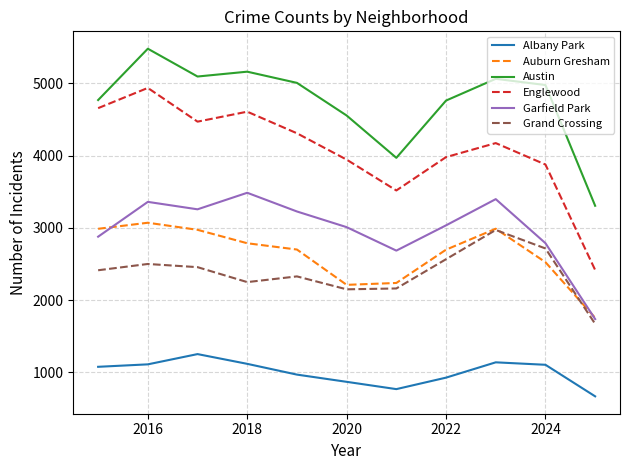

How many lines are shown in the chart?

6